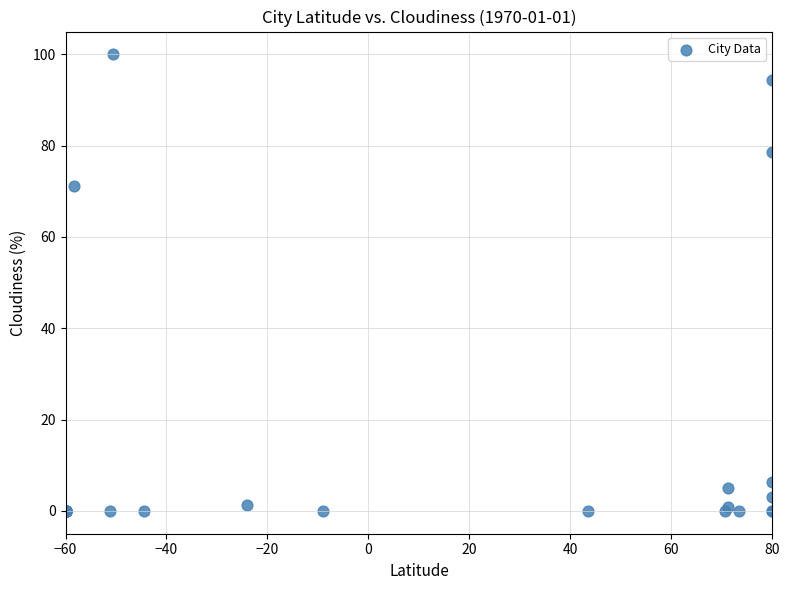

What Y value in the scatter plot is closest to 50?

71.1